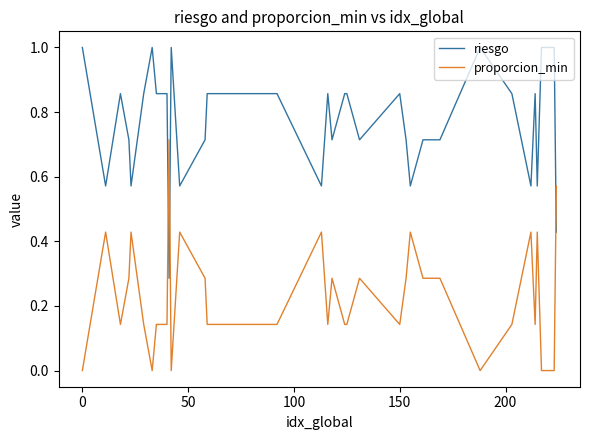

How many intersections are there between proporcion_min and riesgo?

3